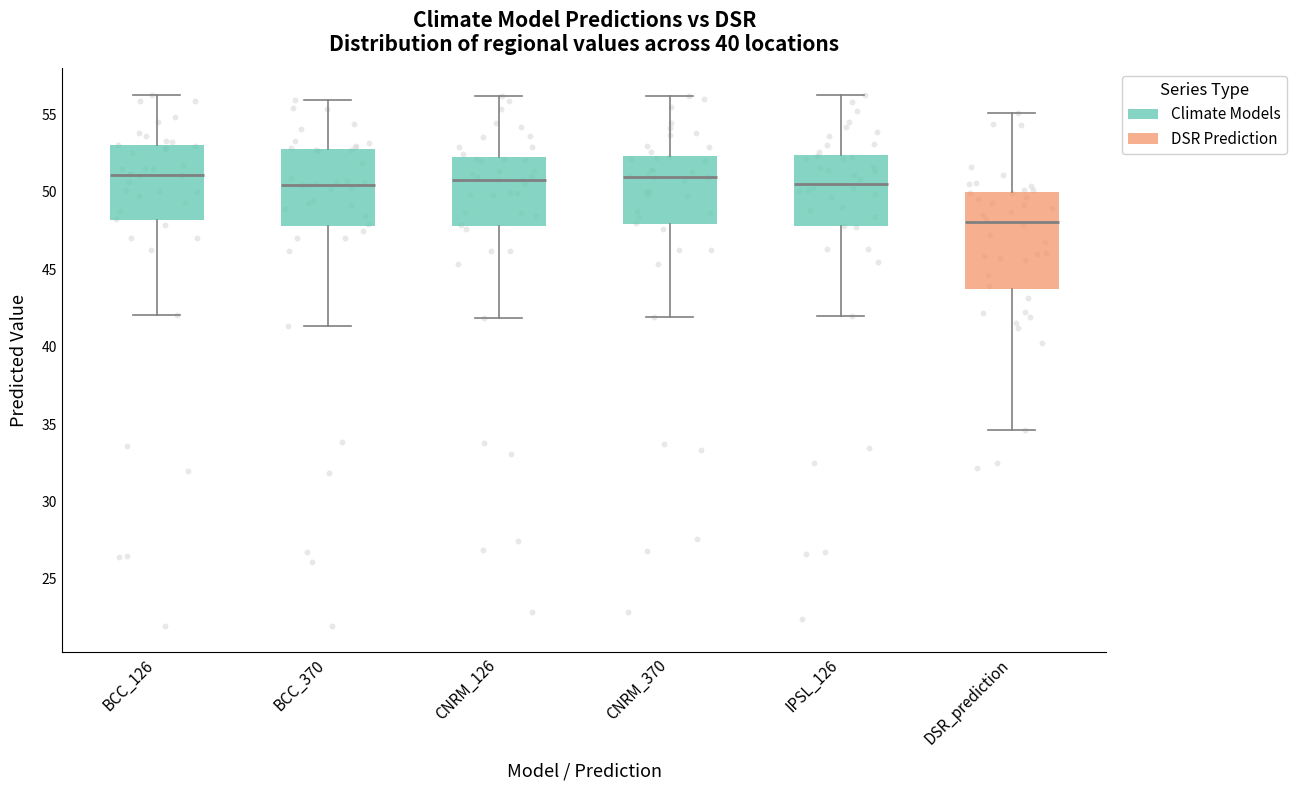

Which box is the tallest, from its lower edge to its upper edge?

DSR_prediction